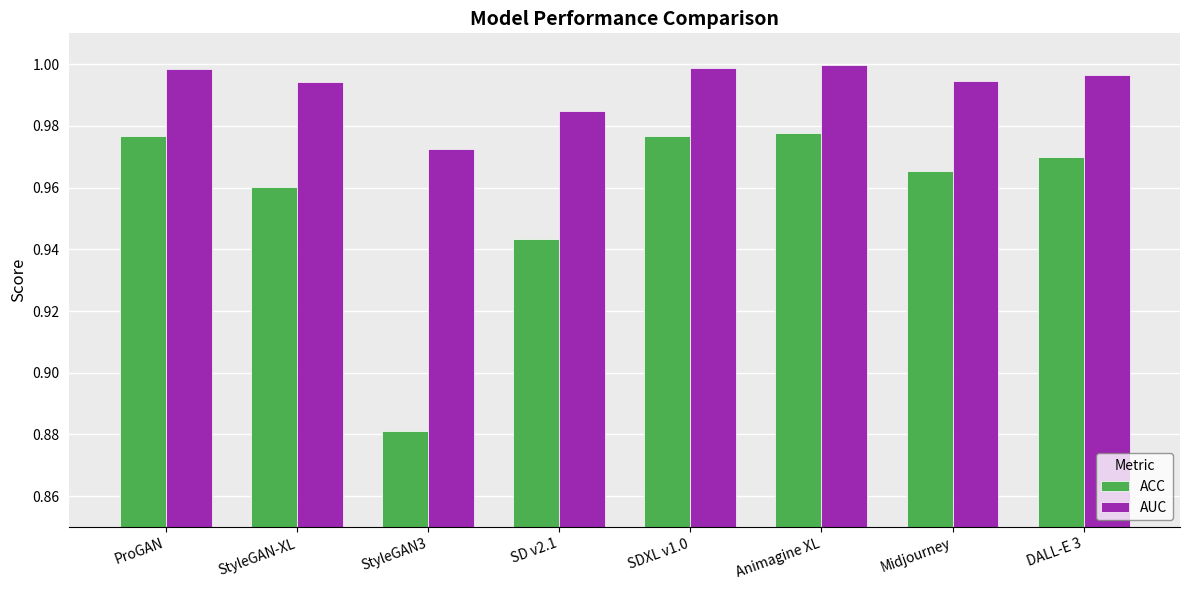

At ProGAN, list the series in order from largest to smallest.

AUC, ACC